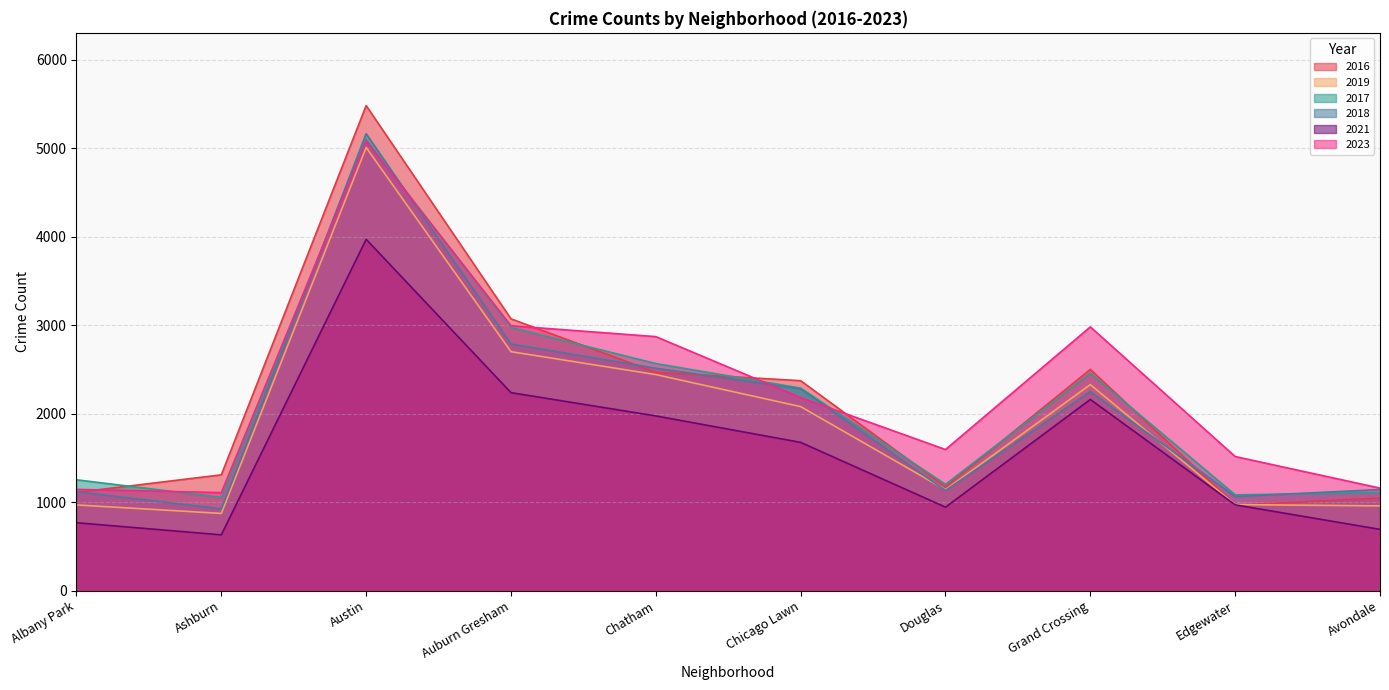

Is the value of 2018 at Chatham greater than the value of 2019 at Avondale?

Yes